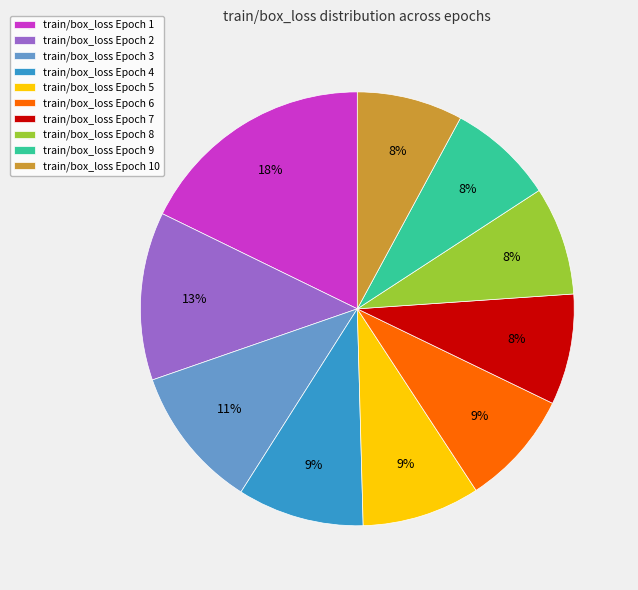

How many slices are in this pie chart?

10